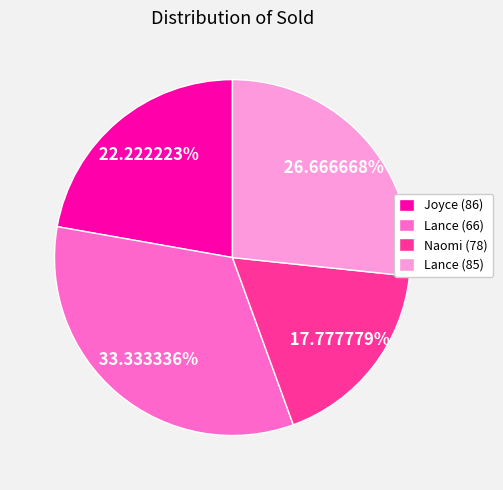

How many slices are in this pie chart?

4